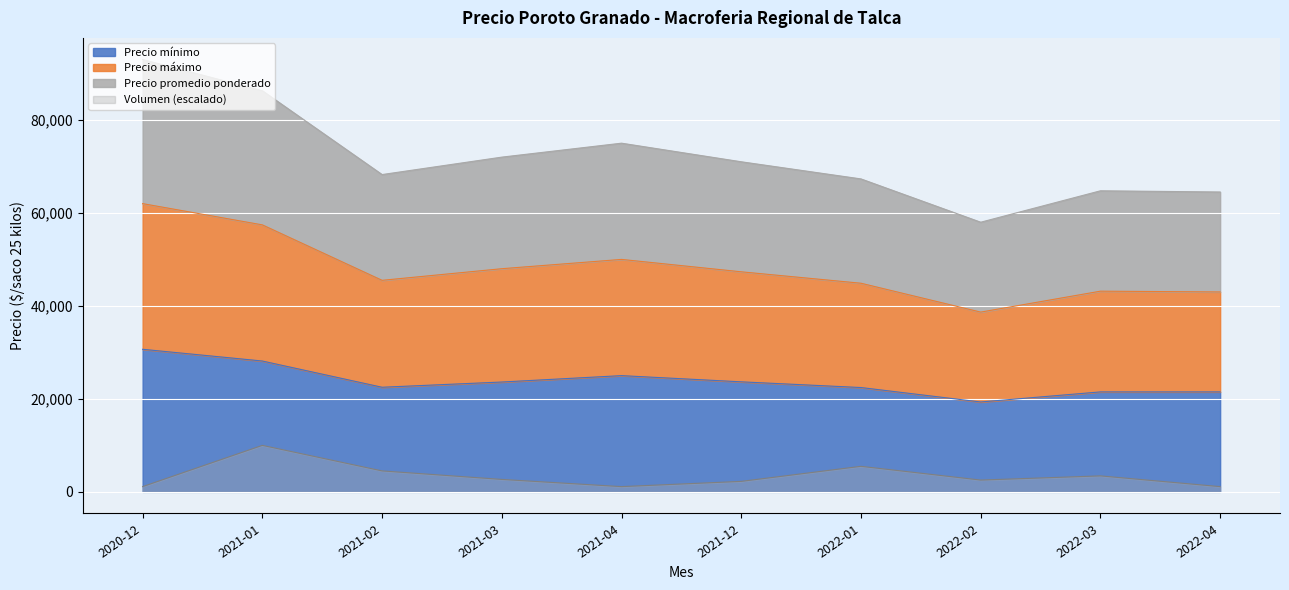

At which category does Precio promedio ponderado reach its first local peak?

2021-04